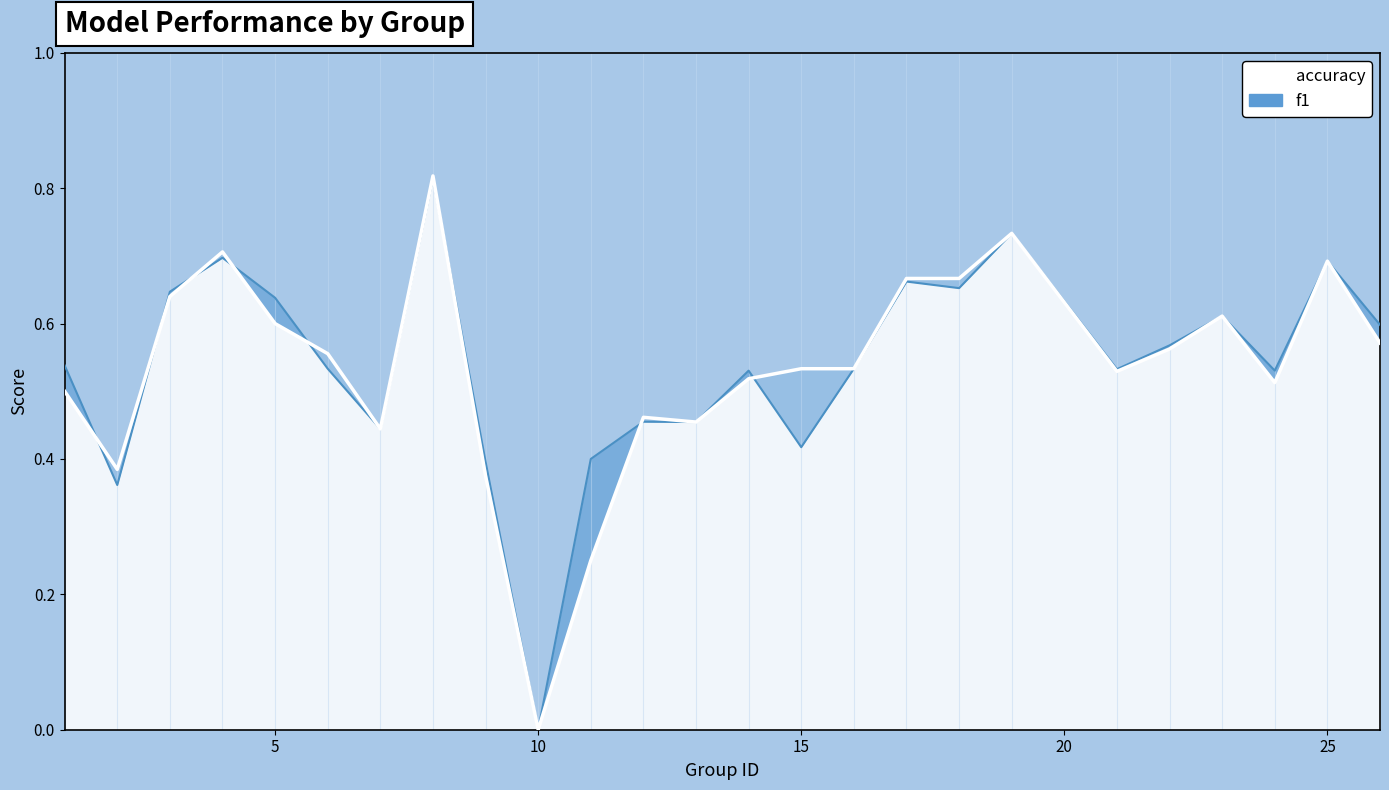

At which category does f1 reach its first local peak?

4